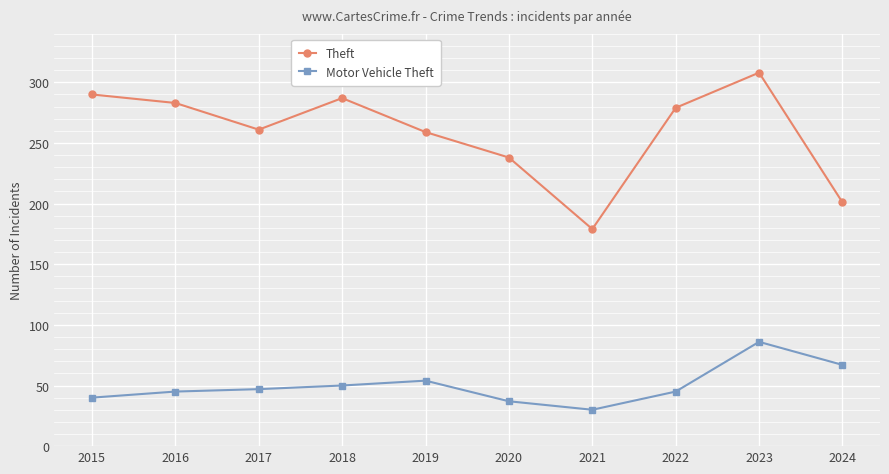

What is the spread (max minus min) of values at 2022?

234